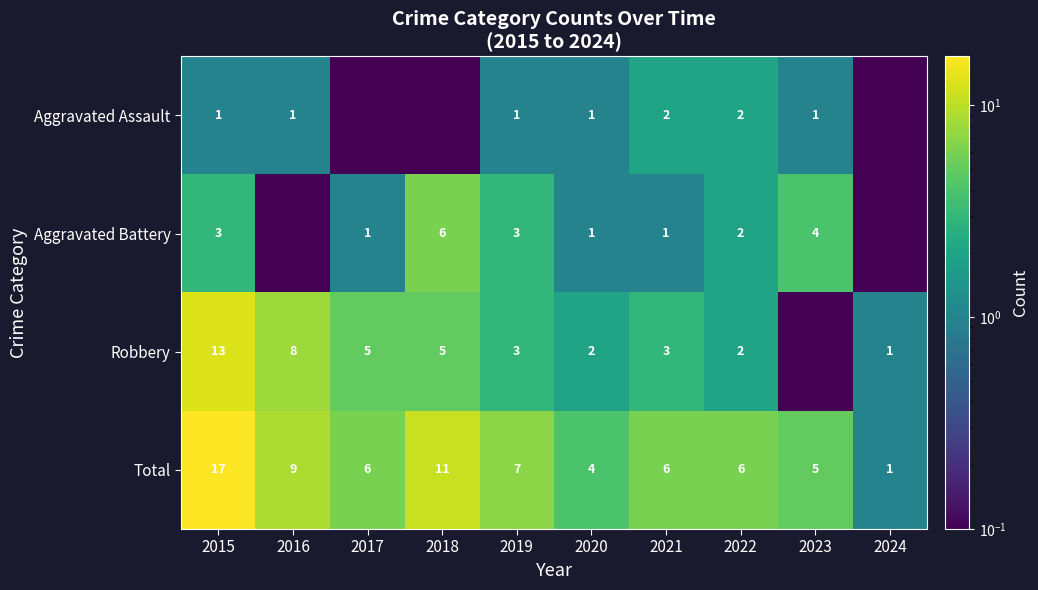

At 2021, list the series in order from largest to smallest.

Total, Robbery, Aggravated Assault, Aggravated Battery